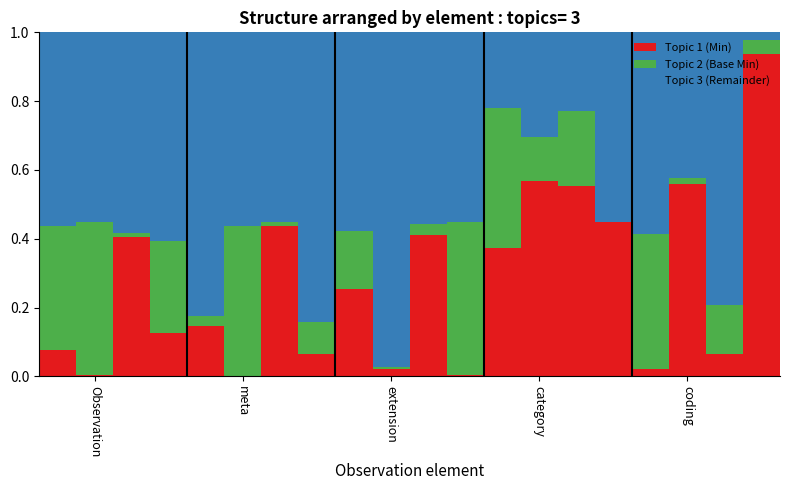

What is the difference between the maximum and second lowest values in the Topic 2 (Base Min) series?

0.4